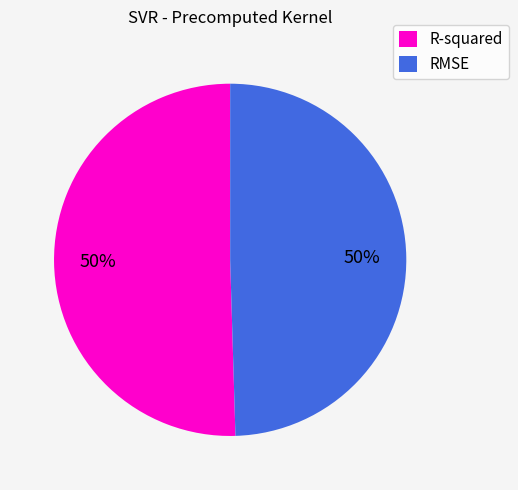

How many segments does this pie chart have?

2